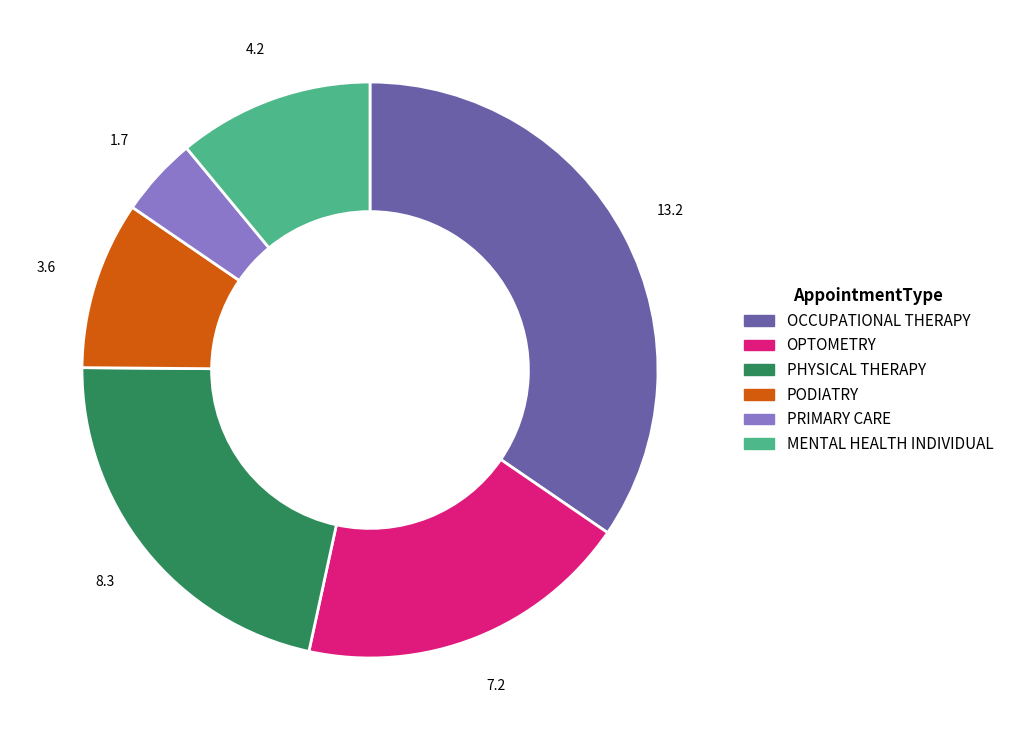

Does any single category account for the majority?

No